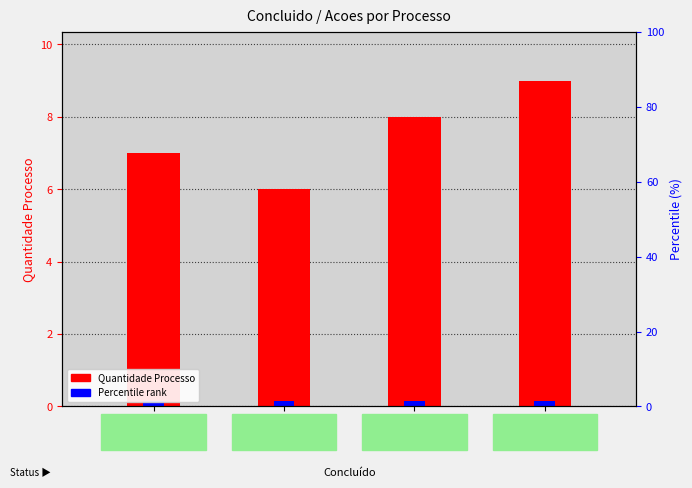

What is the maximum value shown in the chart?

9